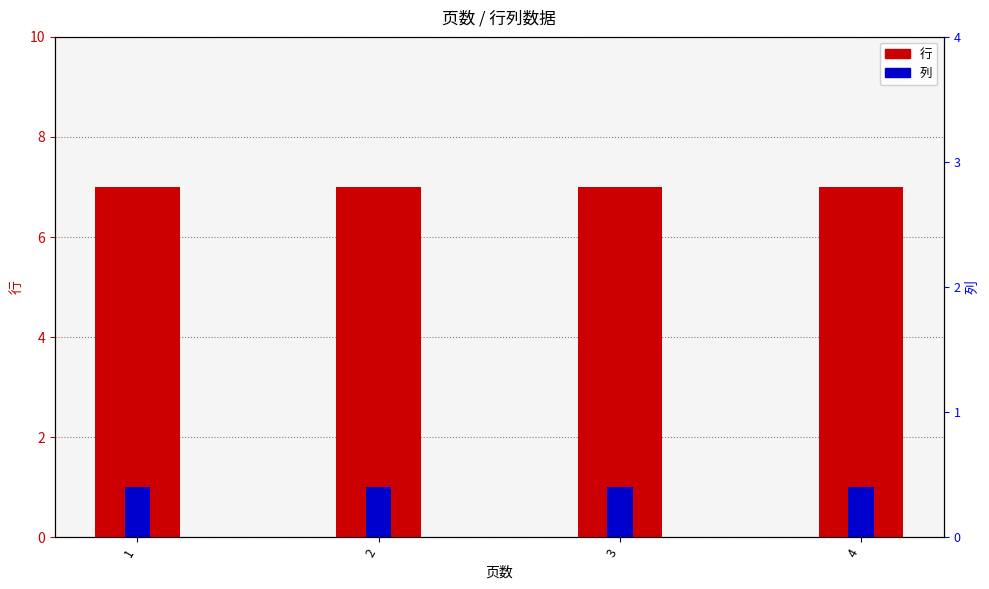

Is it true that 行 equals 7 at 1?

True